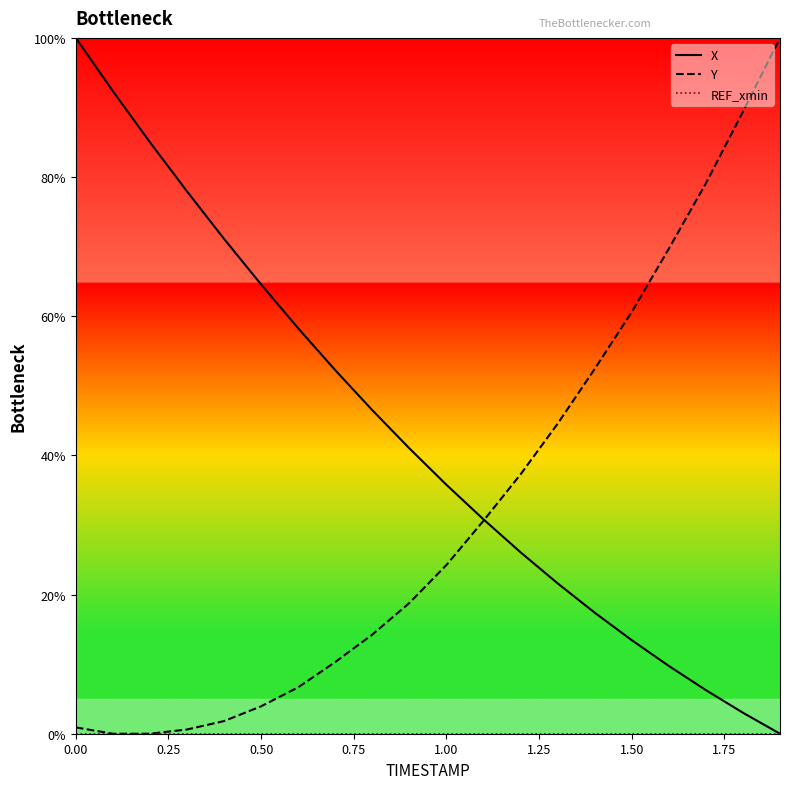

What is the maximum value shown in the chart?

100.0